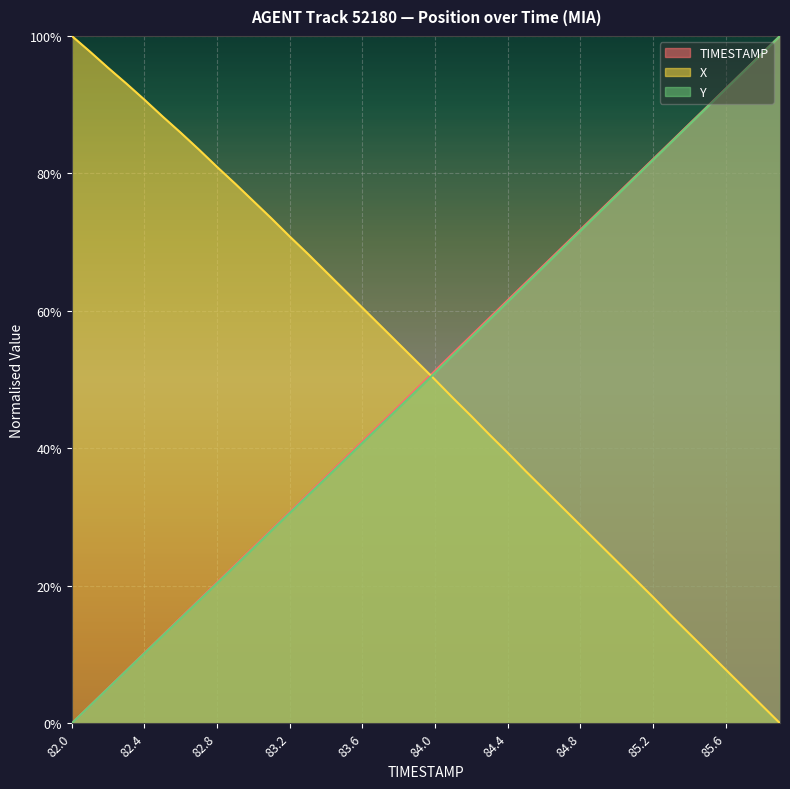

What position from the left is 84.3?

24